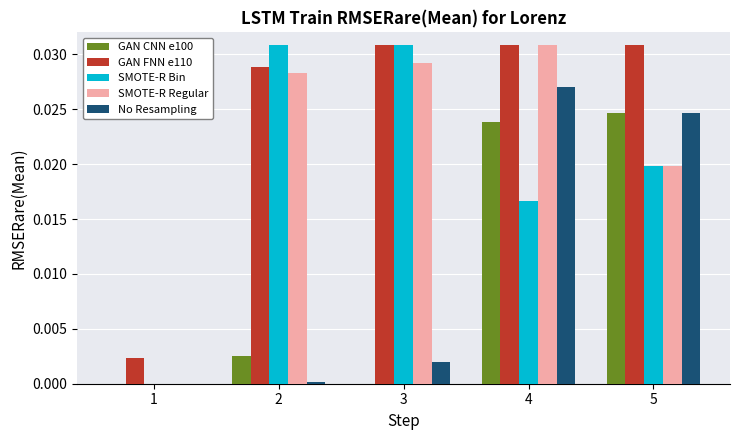

Is the value of GAN CNN e100 at 3 greater than the value of SMOTE-R Regular at 2?

No